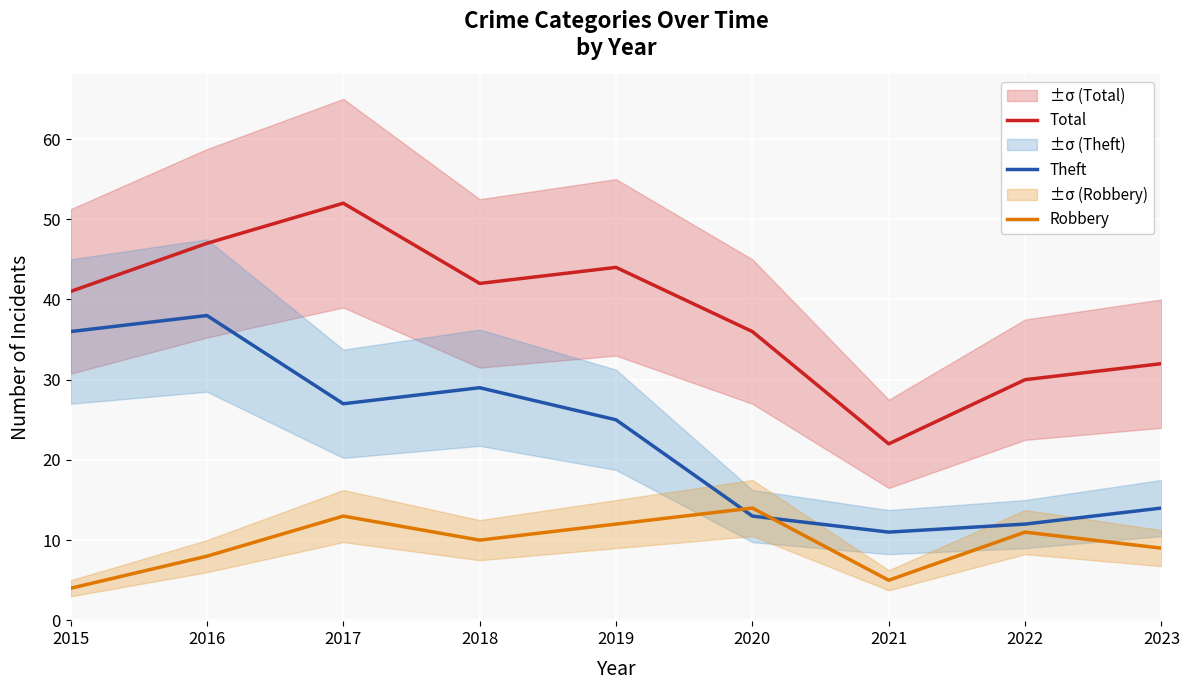

The value of Total at 2022 is 44. True or false?

False